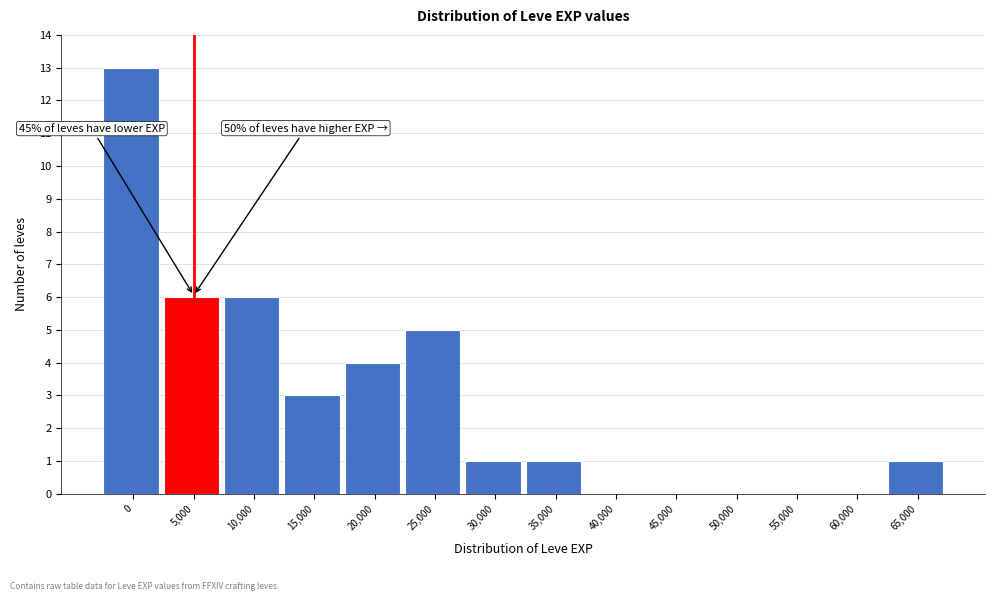

Reading left to right, extract all data points from this chart.

0=13	5,000=6	10,000=6	15,000=3	20,000=4	25,000=5	30,000=1	35,000=1	40,000=0	45,000=0	50,000=0	55,000=0	60,000=0	65,000=1